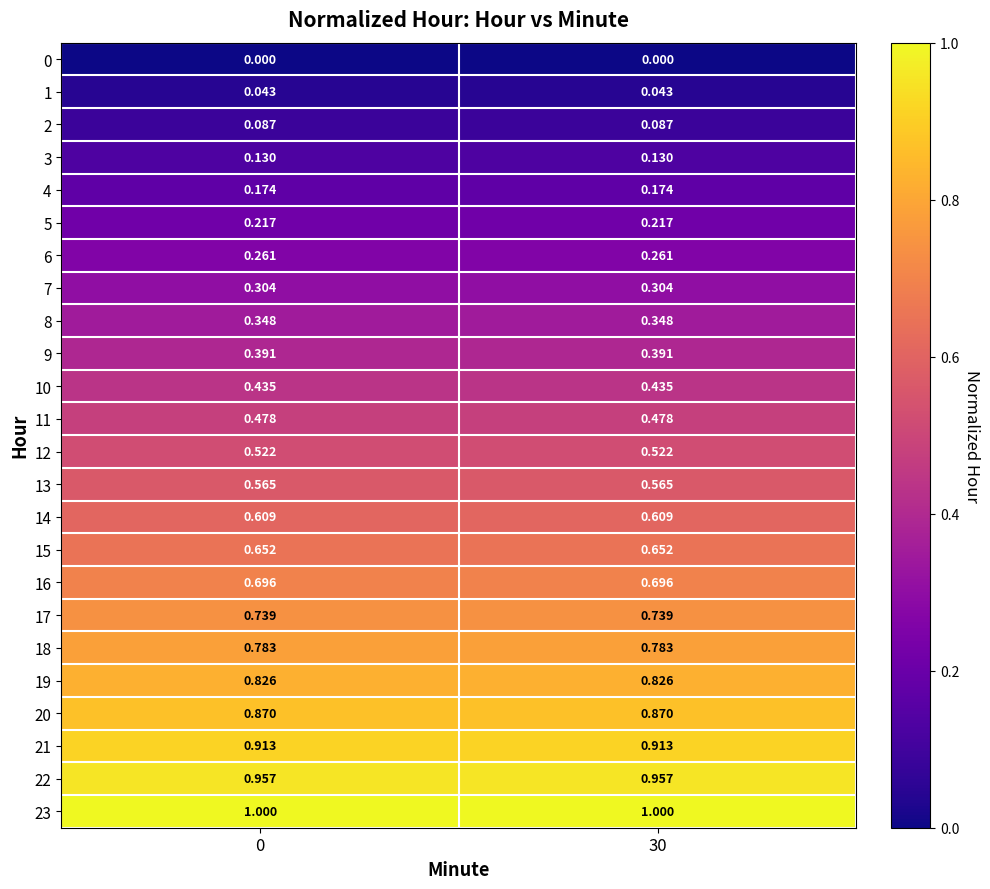

Is the value of 20 at 0 greater than the value of 16 at 30?

Yes